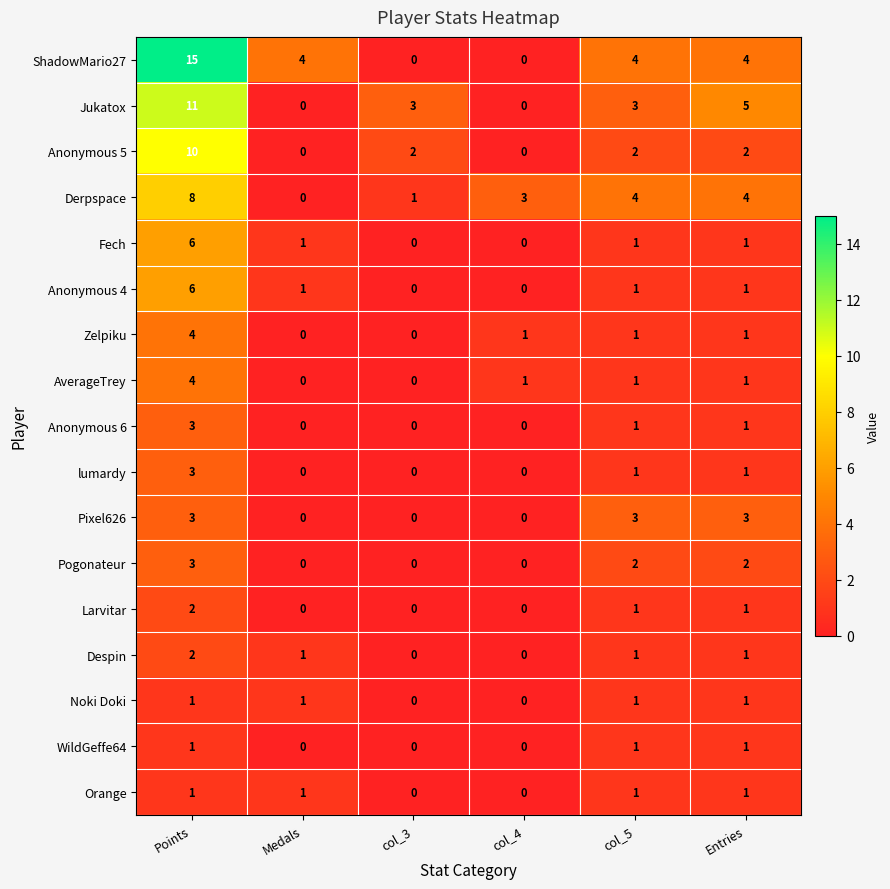

Which series changed the most between Points and Entries?

ShadowMario27